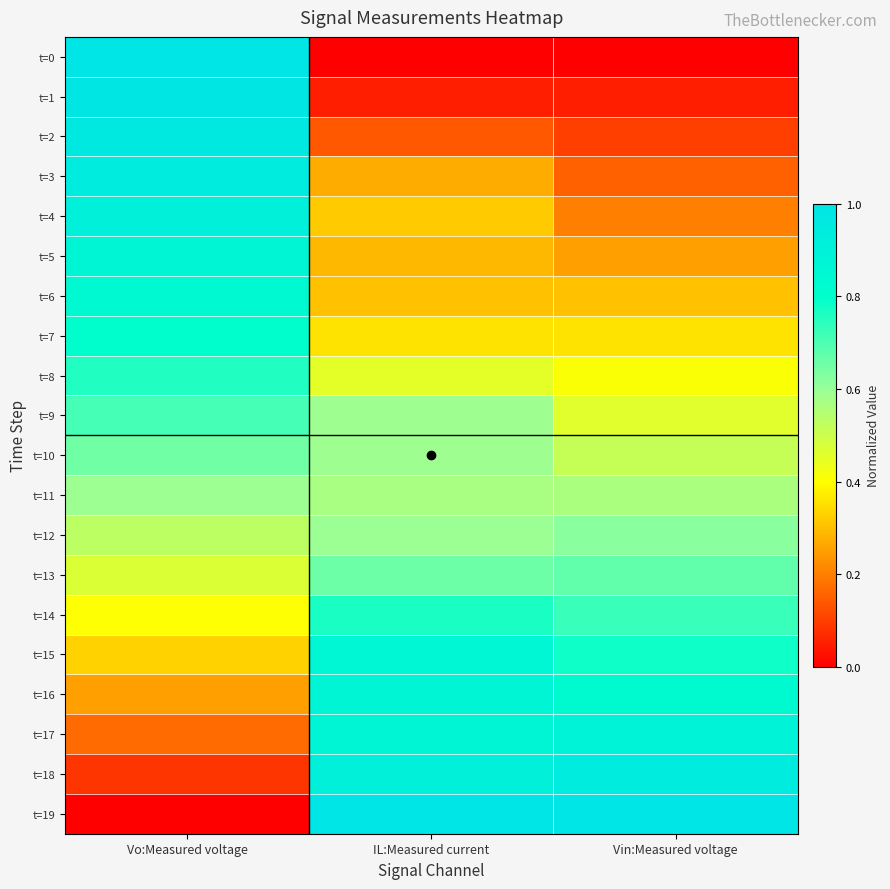

Reading left to right, transcribe all the data shown in this chart.

t=0: Vo:Measured voltage=1.0	IL:Measured current=0.0	Vin:Measured voltage=0.0
t=1: Vo:Measured voltage=1.0	IL:Measured current=0.0	Vin:Measured voltage=0.0
t=2: Vo:Measured voltage=1.0	IL:Measured current=0.1	Vin:Measured voltage=0.1
t=3: Vo:Measured voltage=0.9	IL:Measured current=0.3	Vin:Measured voltage=0.2
t=4: Vo:Measured voltage=0.9	IL:Measured current=0.3	Vin:Measured voltage=0.2
t=5: Vo:Measured voltage=0.9	IL:Measured current=0.3	Vin:Measured voltage=0.3
t=6: Vo:Measured voltage=0.8	IL:Measured current=0.3	Vin:Measured voltage=0.3
t=7: Vo:Measured voltage=0.8	IL:Measured current=0.4	Vin:Measured voltage=0.4
t=8: Vo:Measured voltage=0.8	IL:Measured current=0.5	Vin:Measured voltage=0.4
t=9: Vo:Measured voltage=0.7	IL:Measured current=0.6	Vin:Measured voltage=0.5
t=10: Vo:Measured voltage=0.7	IL:Measured current=0.6	Vin:Measured voltage=0.5
t=11: Vo:Measured voltage=0.6	IL:Measured current=0.6	Vin:Measured voltage=0.6
t=12: Vo:Measured voltage=0.5	IL:Measured current=0.6	Vin:Measured voltage=0.6
t=13: Vo:Measured voltage=0.5	IL:Measured current=0.7	Vin:Measured voltage=0.7
t=14: Vo:Measured voltage=0.4	IL:Measured current=0.8	Vin:Measured voltage=0.7
t=15: Vo:Measured voltage=0.3	IL:Measured current=0.9	Vin:Measured voltage=0.8
t=16: Vo:Measured voltage=0.3	IL:Measured current=0.9	Vin:Measured voltage=0.8
t=17: Vo:Measured voltage=0.2	IL:Measured current=0.9	Vin:Measured voltage=0.9
t=18: Vo:Measured voltage=0.1	IL:Measured current=0.9	Vin:Measured voltage=0.9
t=19: Vo:Measured voltage=0.0	IL:Measured current=1.0	Vin:Measured voltage=1.0